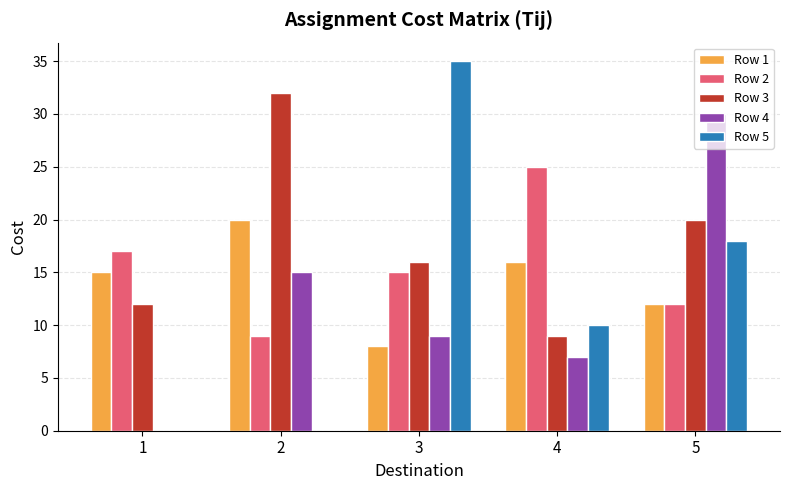

The value of Row 4 at 5 is 30. True or false?

True